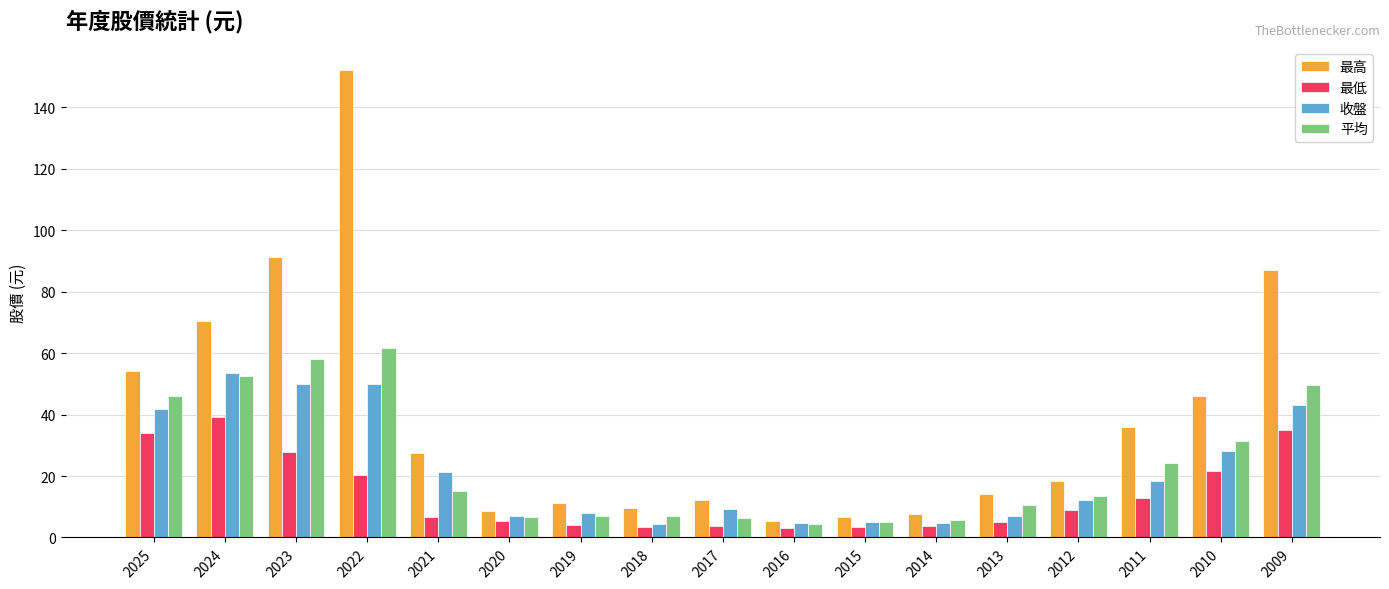

Are the bars horizontal?

No